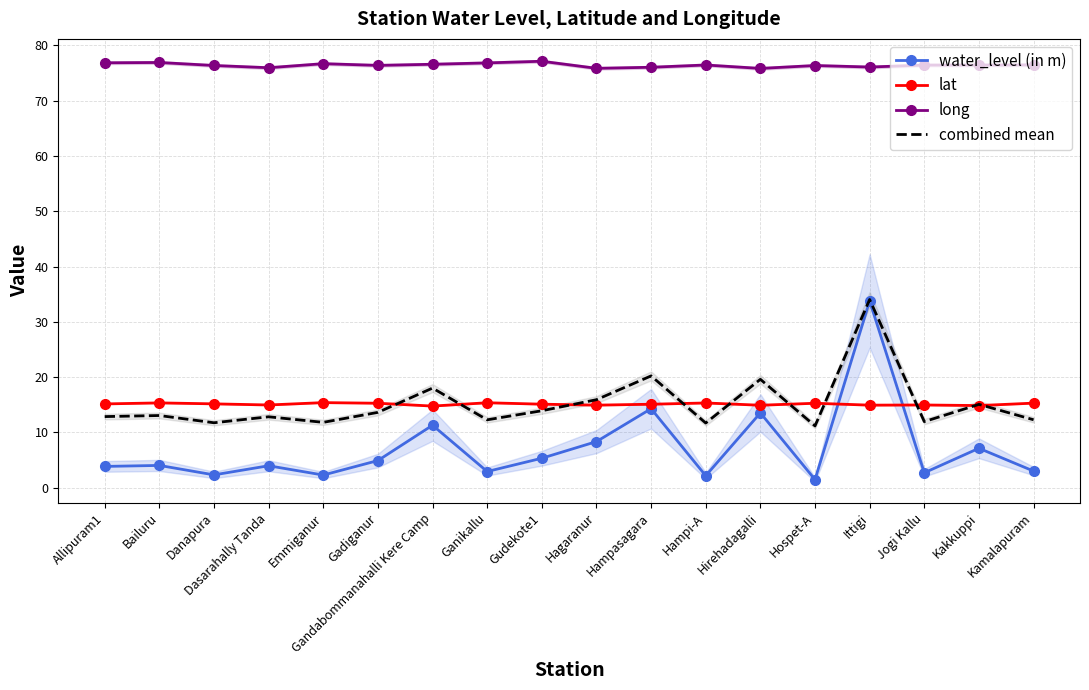

In water_level (in m), how many points are lower than both neighbors (excluding endpoints)?

6